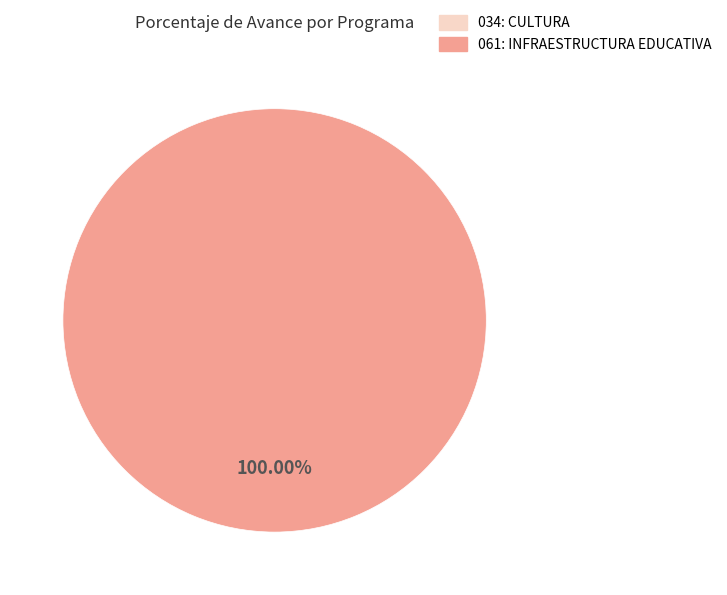

To the nearest percent, what is the difference between the 034: CULTURA and 061: INFRAESTRUCTURA EDUCATIVA slice percentages?

100%